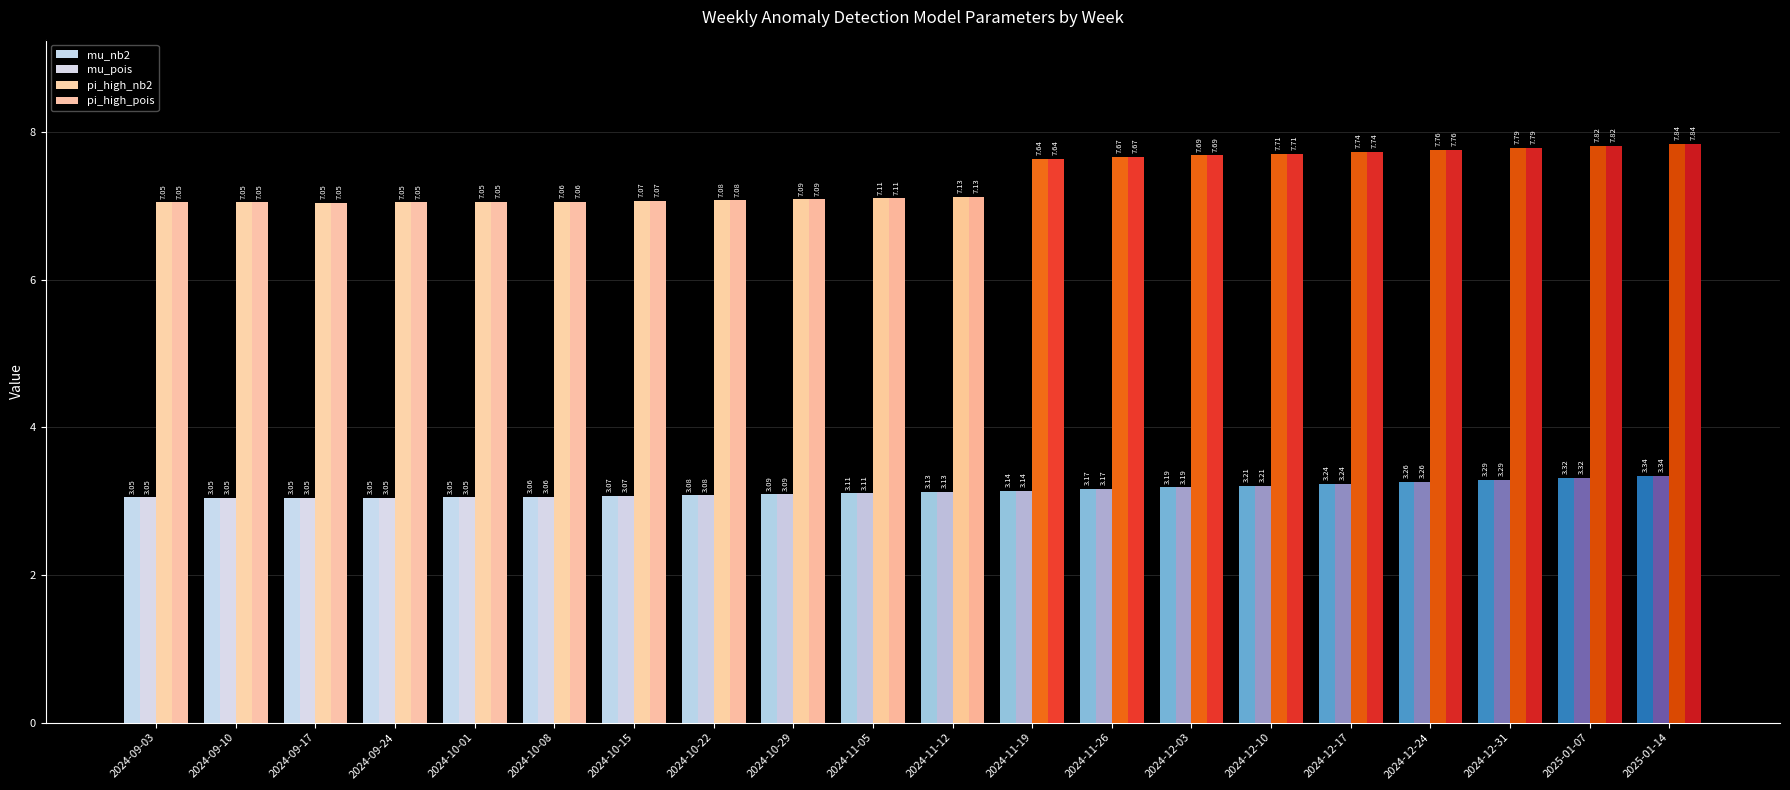

Are the bars horizontal?

No